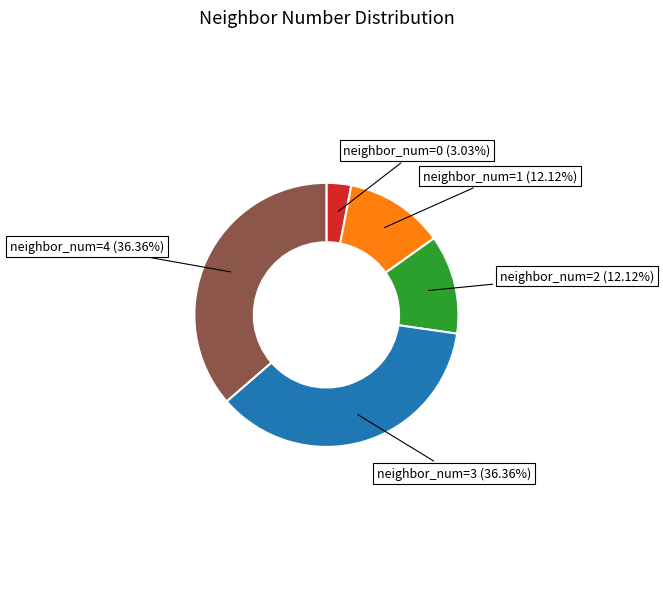

Is there a majority slice in this chart?

No